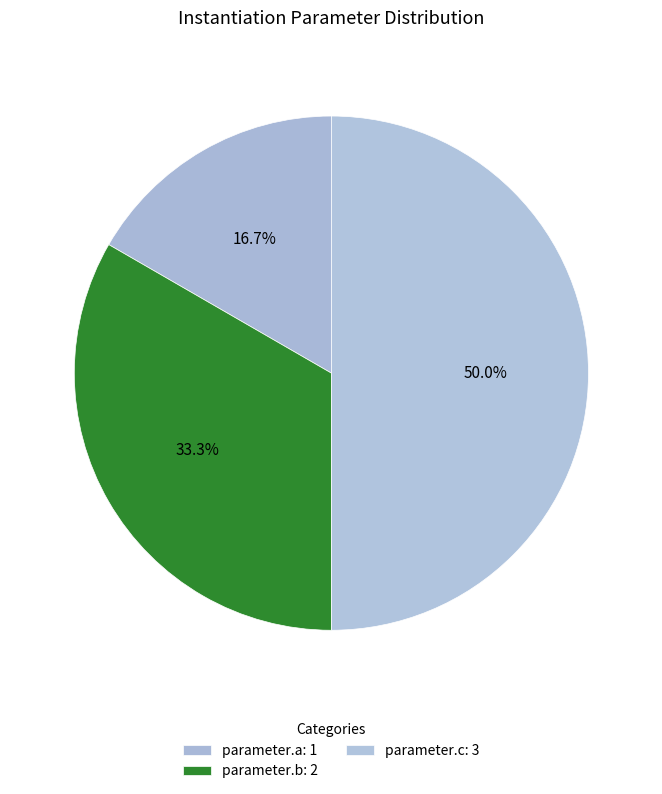

True or false: parameter.b accounts for 33% of the total.

True